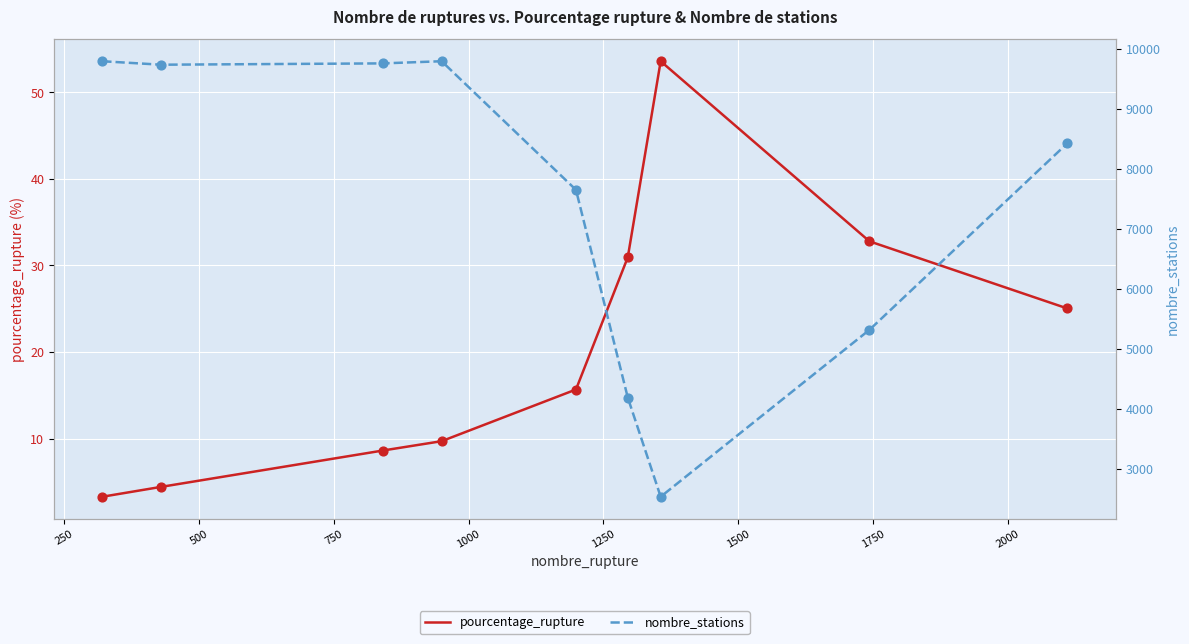

What is the total value across all series at 1000?

7665.7